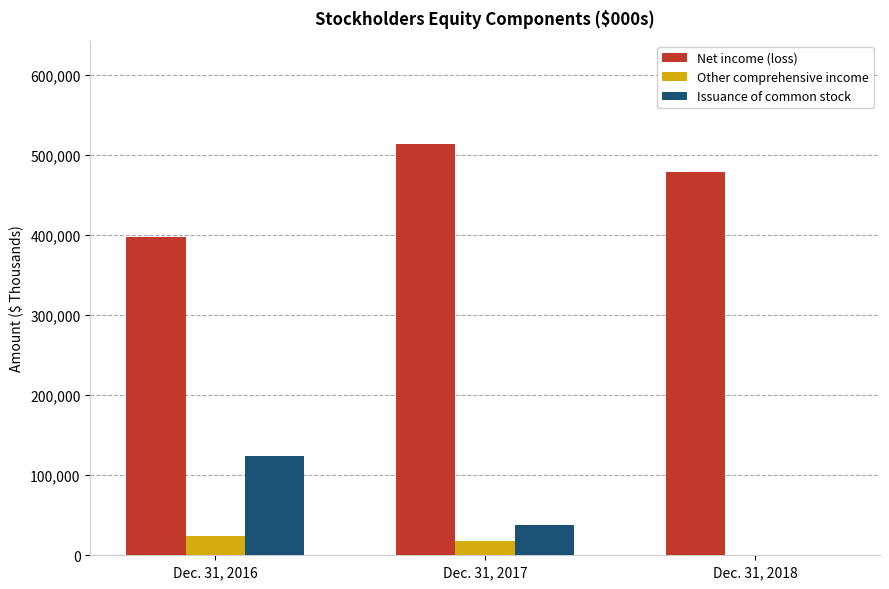

What is the difference between the Net income (loss) values at Dec. 31, 2017 and Dec. 31, 2018?

35209